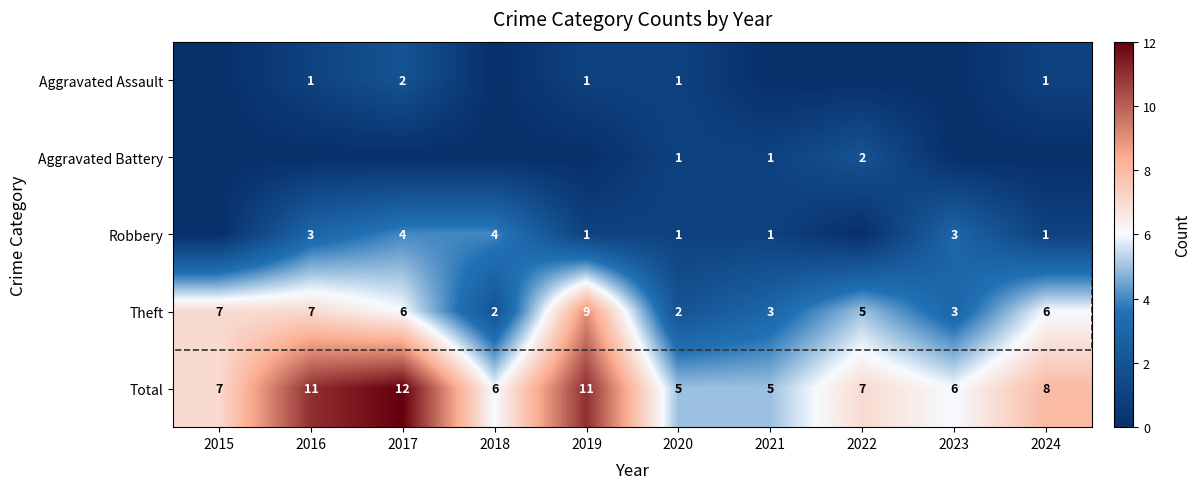

What value does the Total series have at 2018?

6